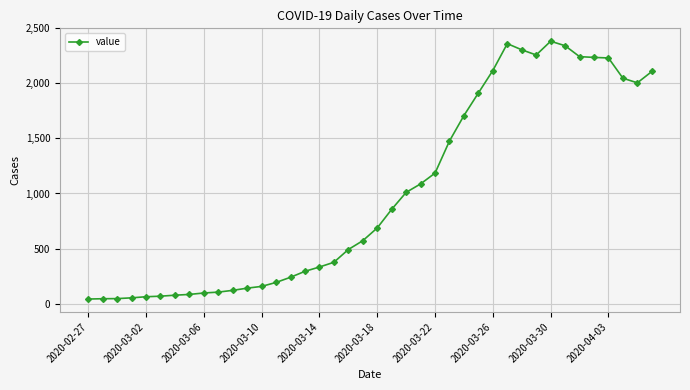

What is the sum of all values?

40138